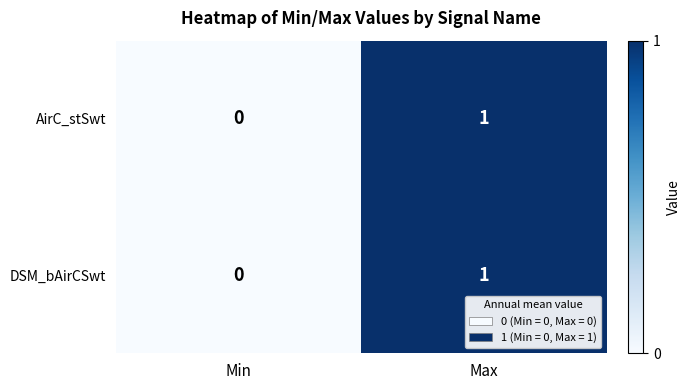

List the labels in order of AirC_stSwt value, largest first.

Max, Min